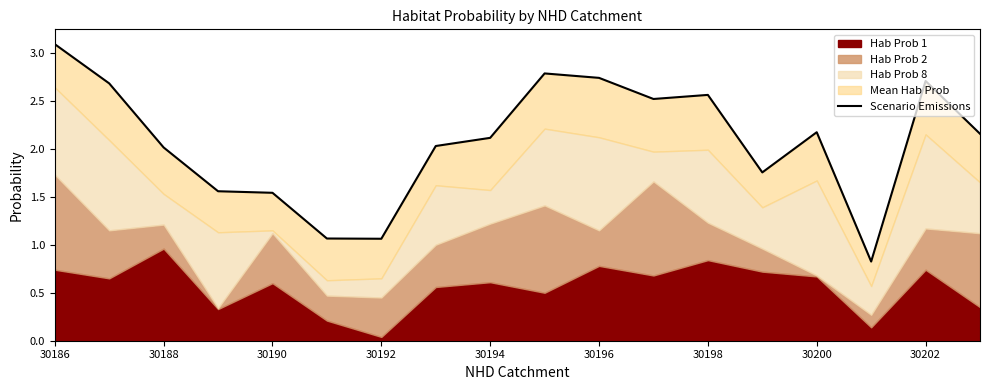

Does the chart display data point markers on the line(s)?

No